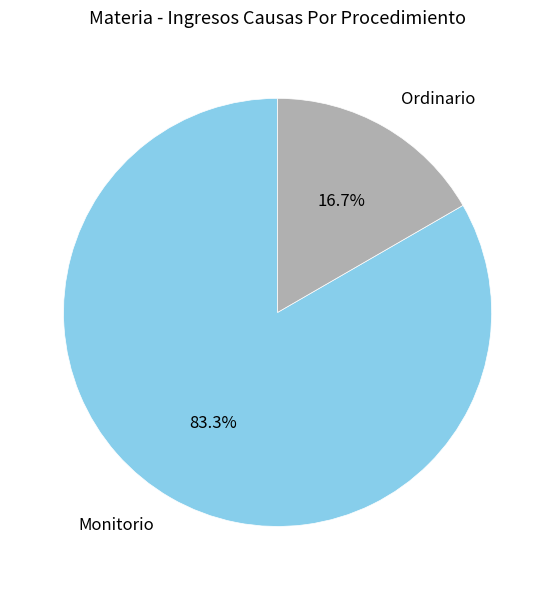

True or false: Ordinario accounts for 17% of the total.

True